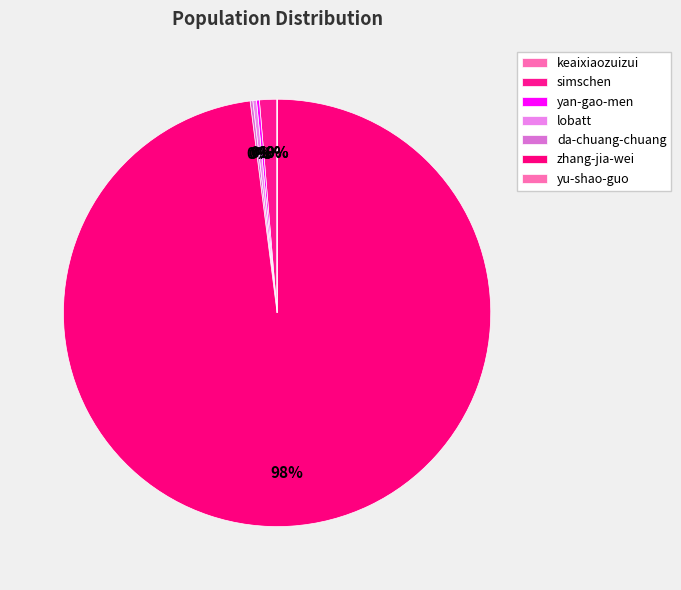

Which slice is the smallest?

keaixiaozuizui